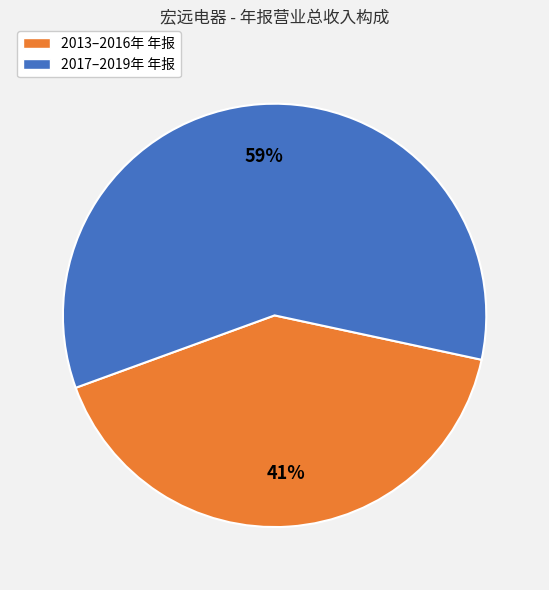

To the nearest percent, what is the difference between the largest and smallest slice percentages?

18%